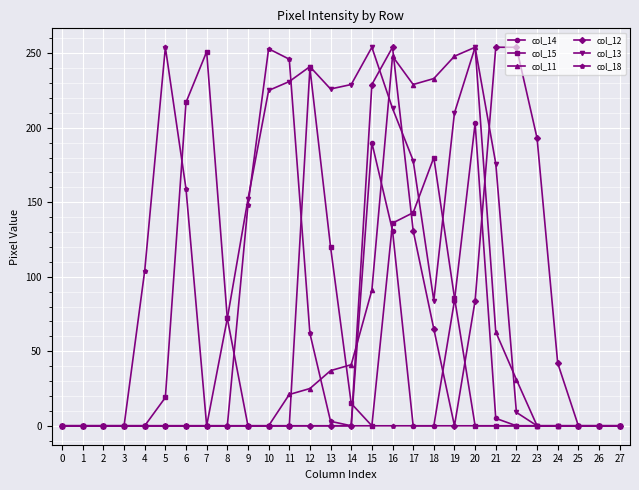

Is it true that col_14 equals 108 at 4?

False